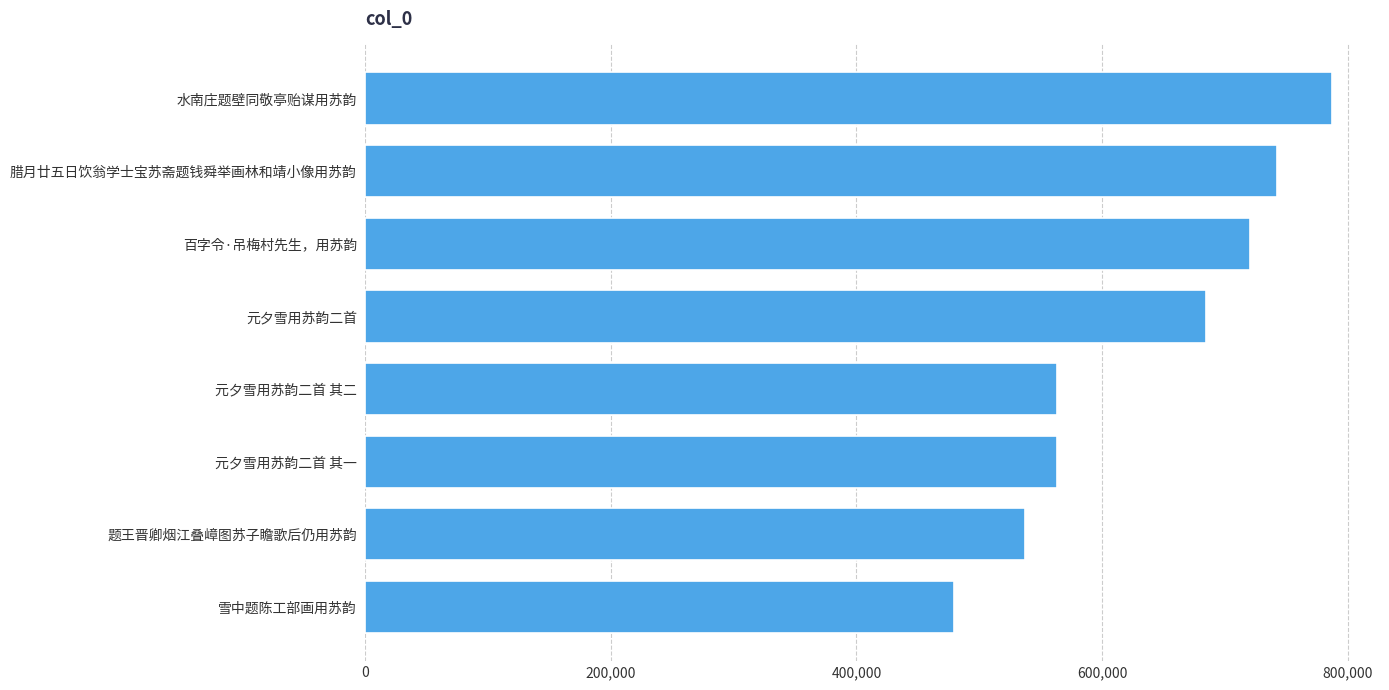

How many distinct data groups are displayed?

1